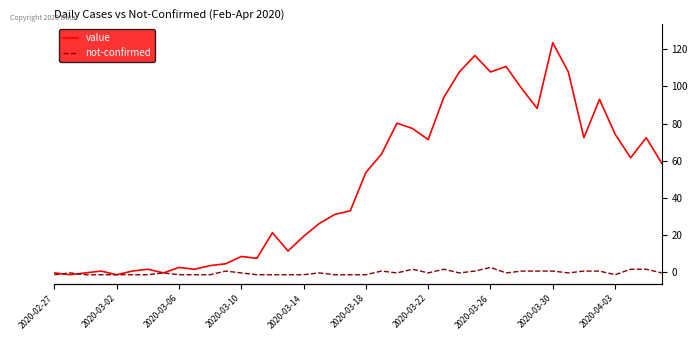

What is the difference between the value values at 14 and 15?

10